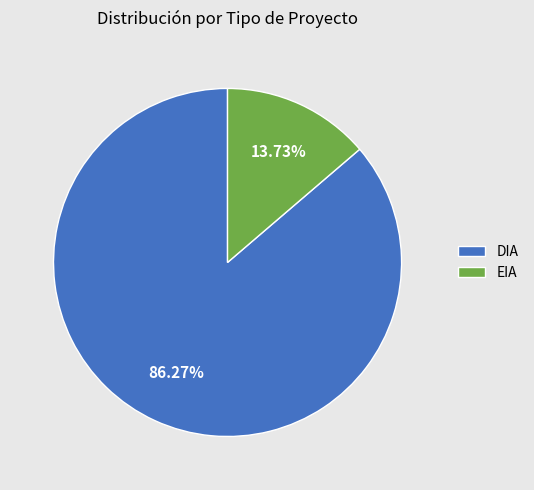

Which category has the smallest portion of the pie?

EIA